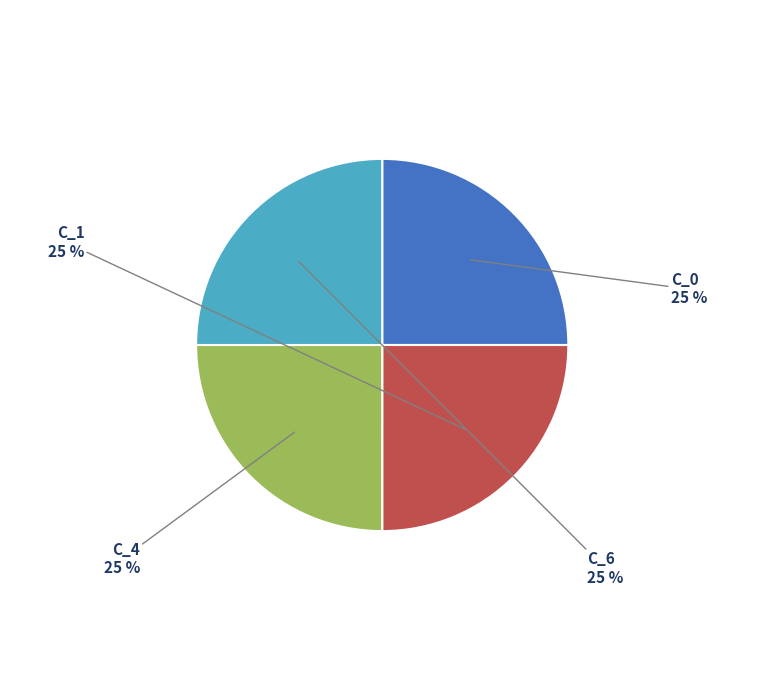

Is there any slice that represents more than half of the pie?

No